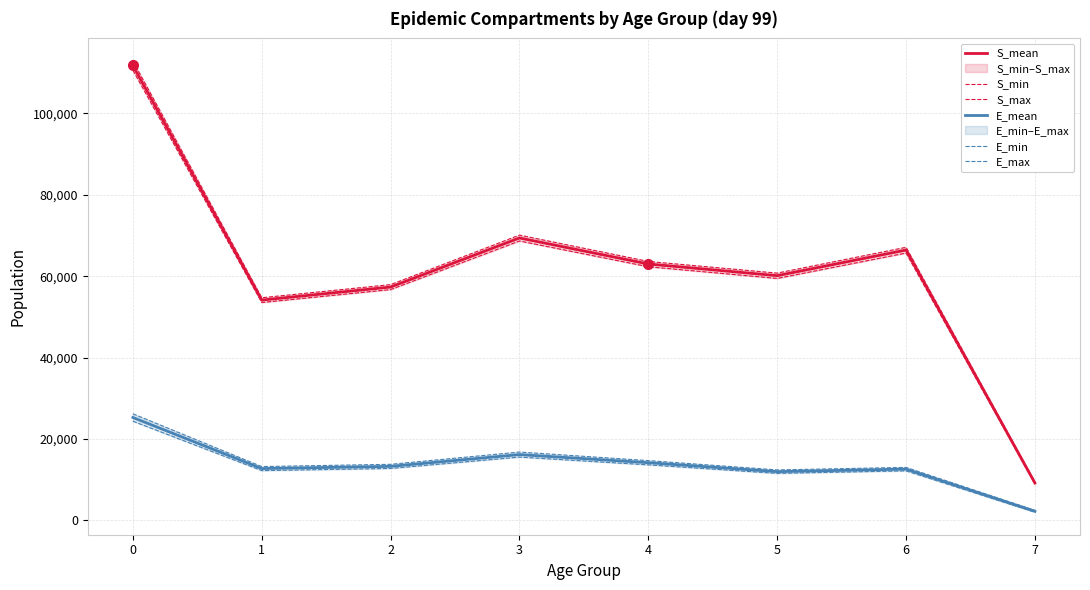

Is the value of S_max at 5 greater than the value of S_min at 0?

No